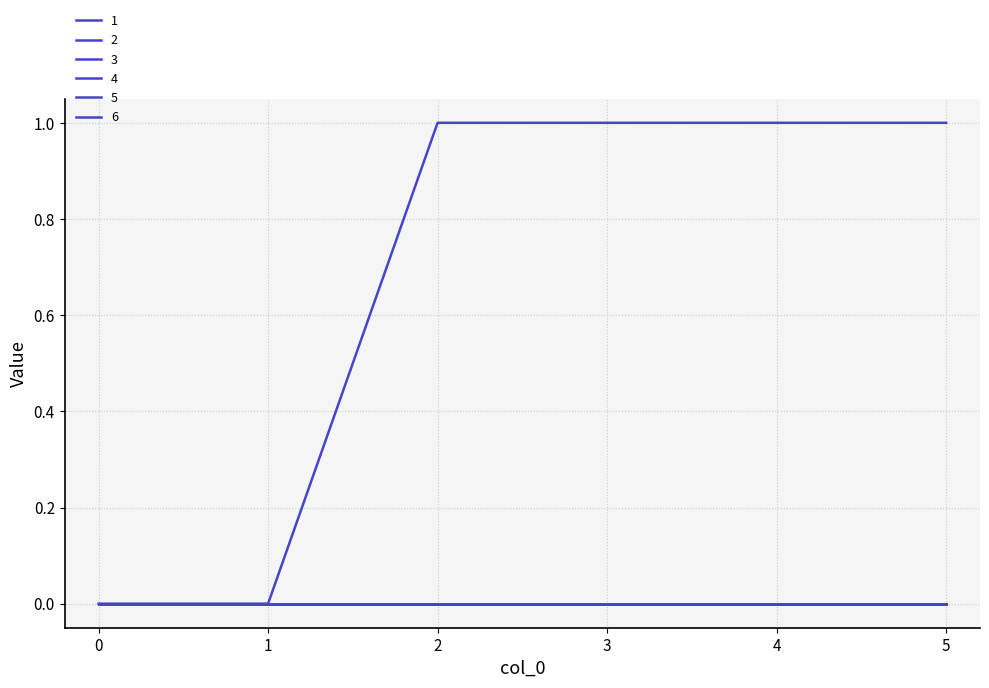

Is this an area chart (filled region under the line)?

No